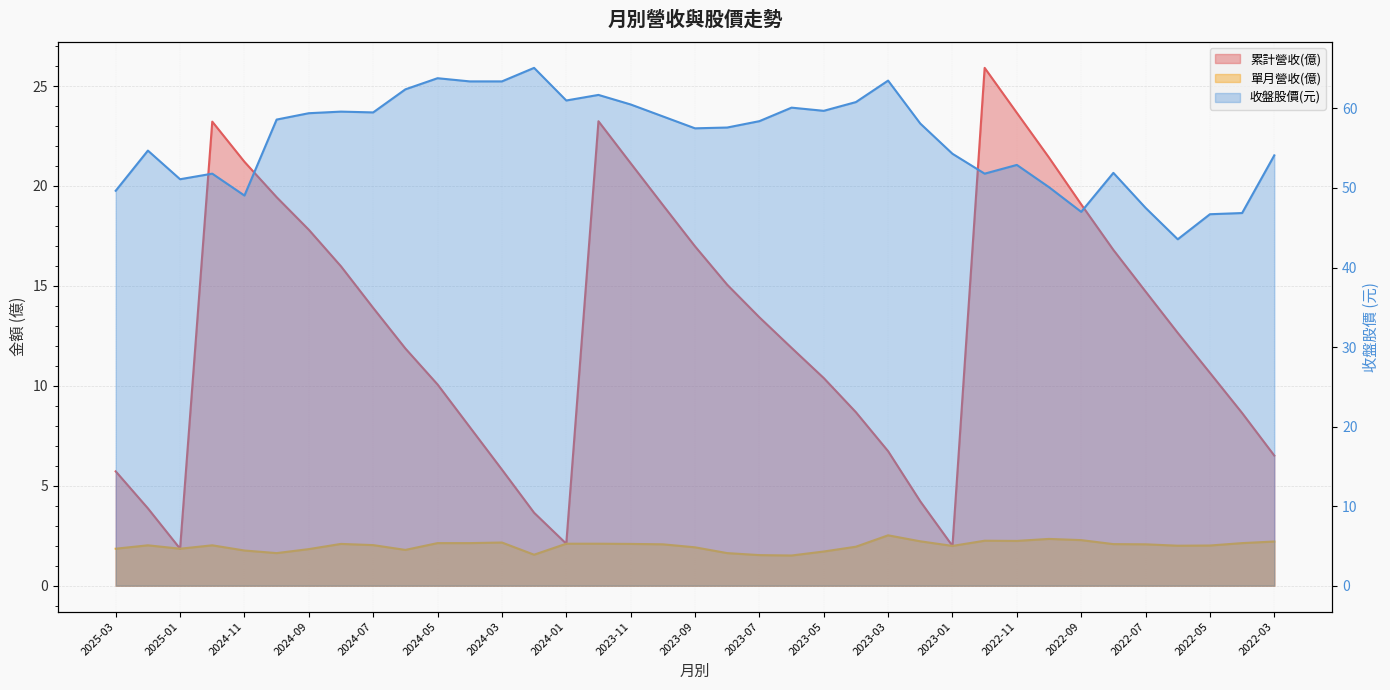

Is the value of 收盤股價 at 2022-10 greater than the value of 累計營收(億) at 2024-06?

Yes